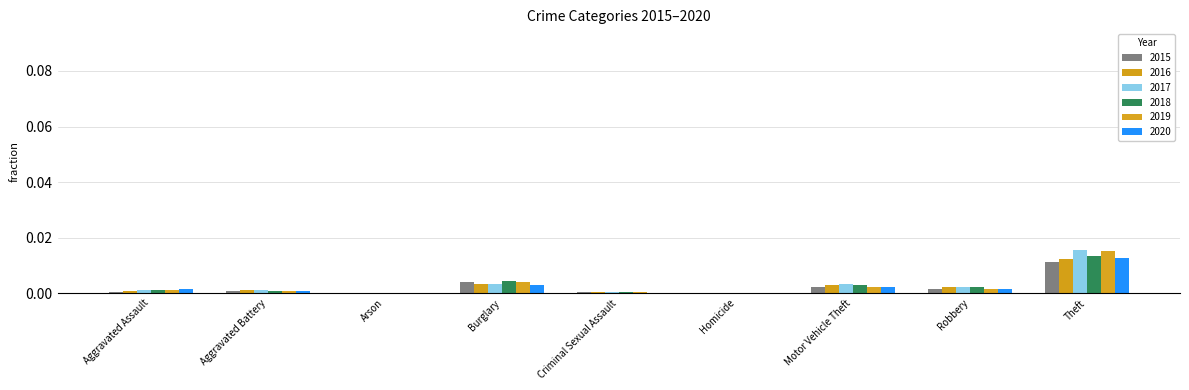

What are all the series names shown in the legend?

2015, 2016, 2017, 2018, 2019, 2020